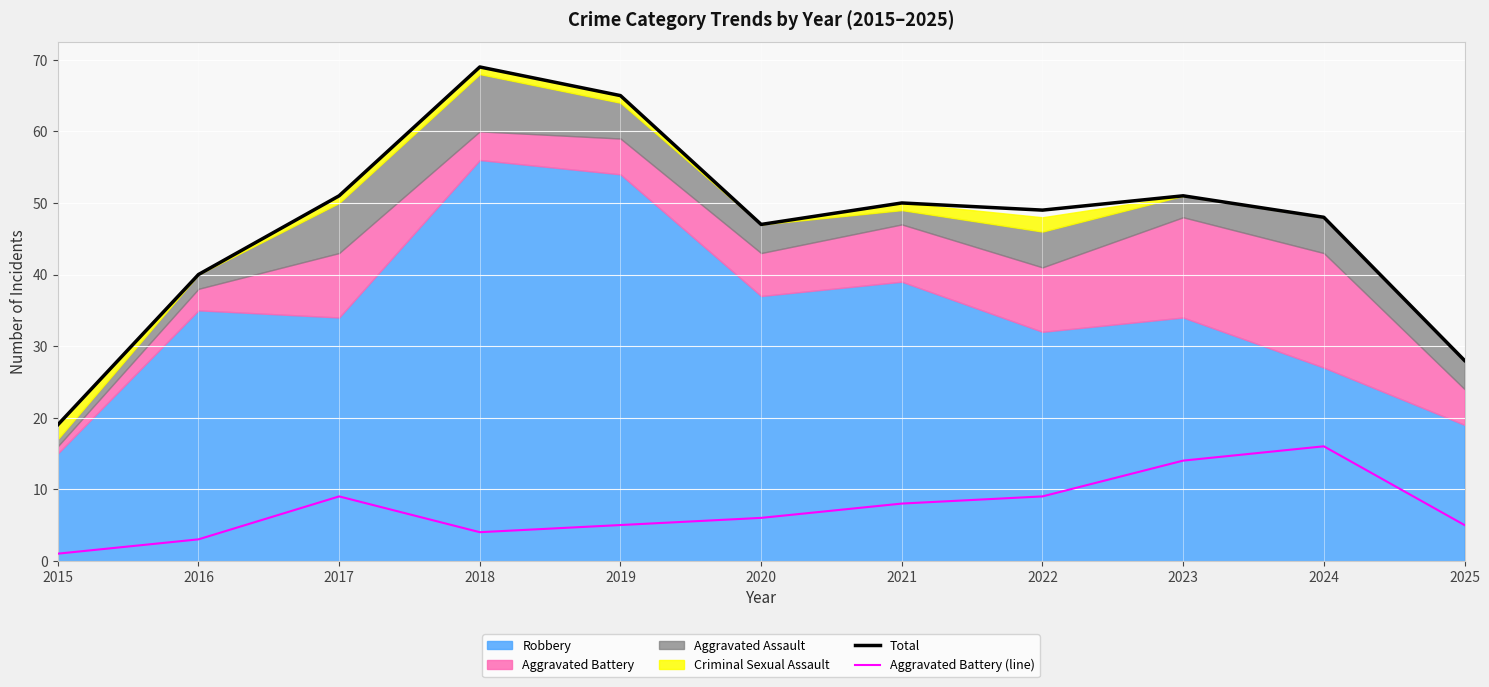

List the labels in order of Total value, largest first.

2018, 2019, 2017, 2023, 2021, 2022, 2024, 2020, 2016, 2025, 2015